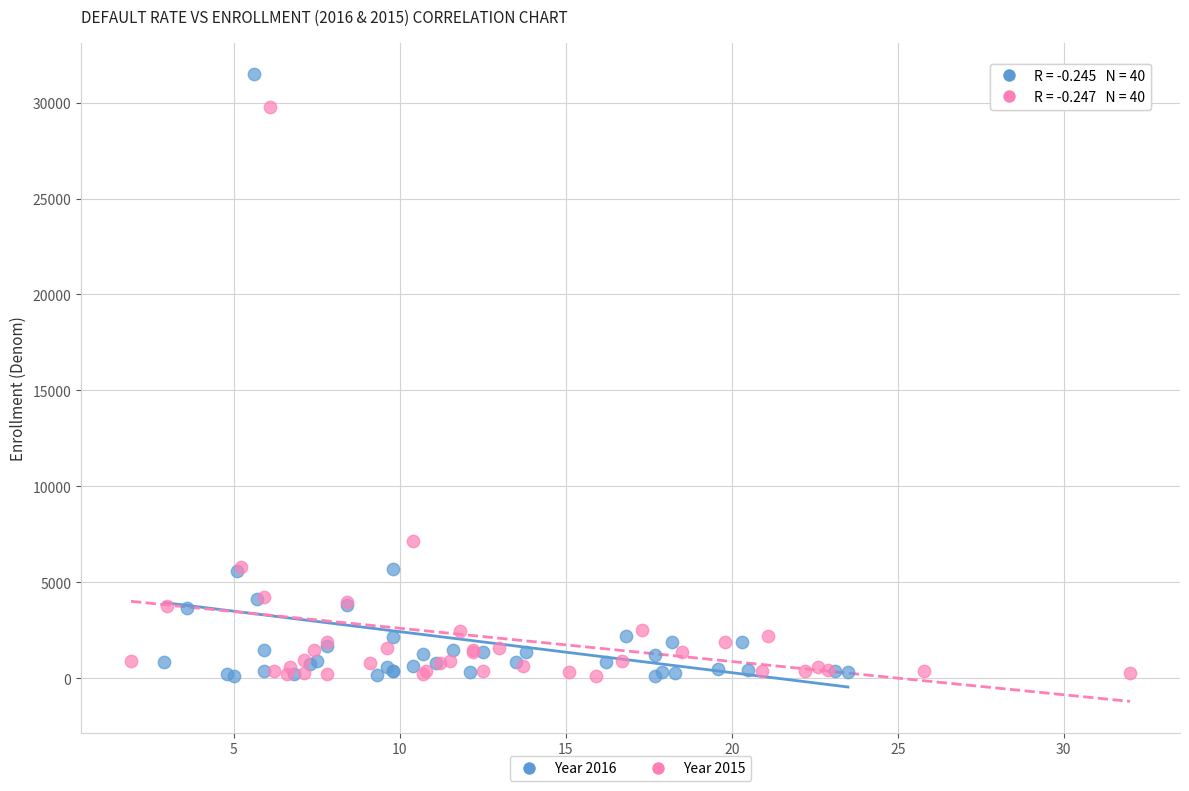

Which series reaches the maximum Y coordinate?

Year 2016